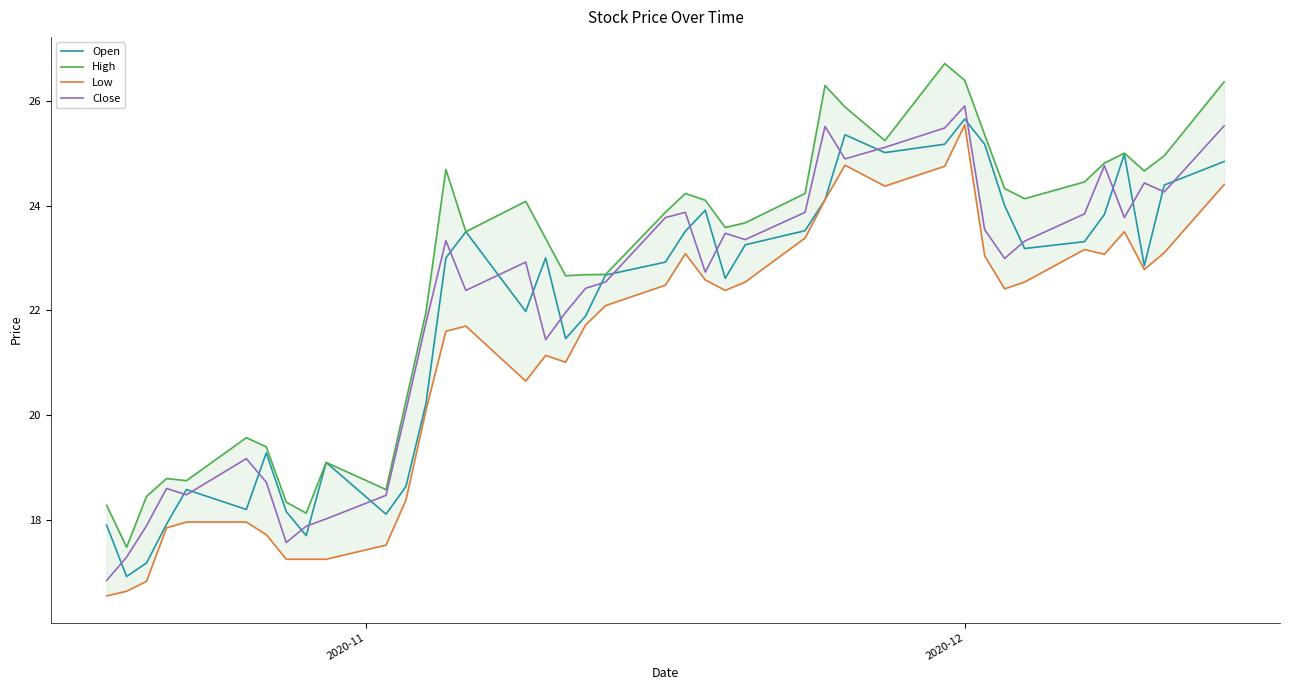

Does the chart display data point markers on the line(s)?

No